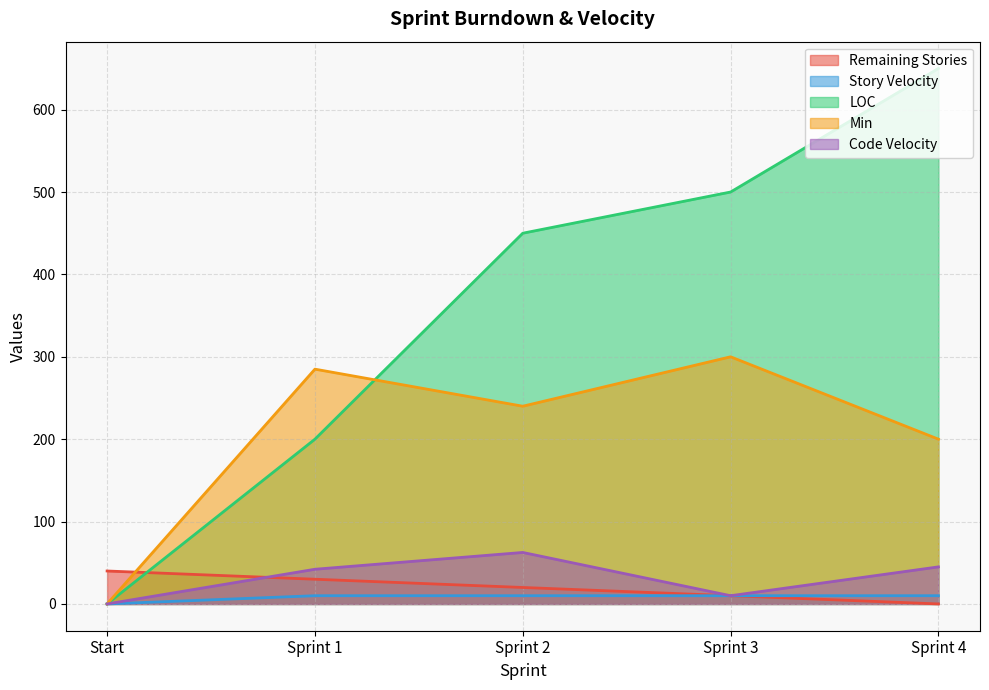

Where is Story Velocity nearest to the value 5?

Start